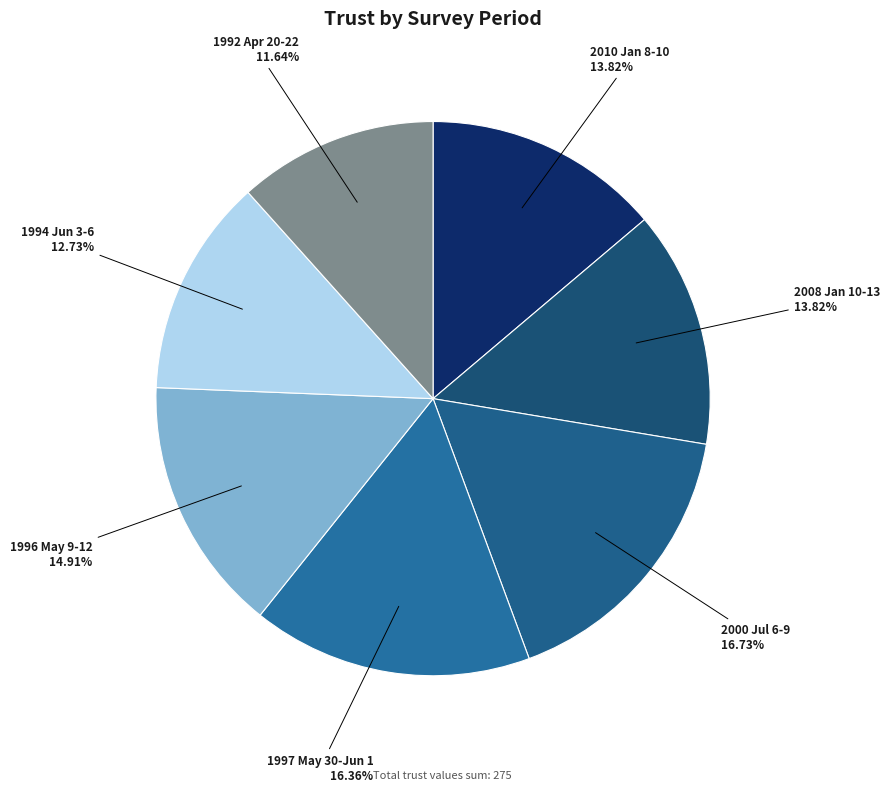

Count the number of slices in the pie.

7